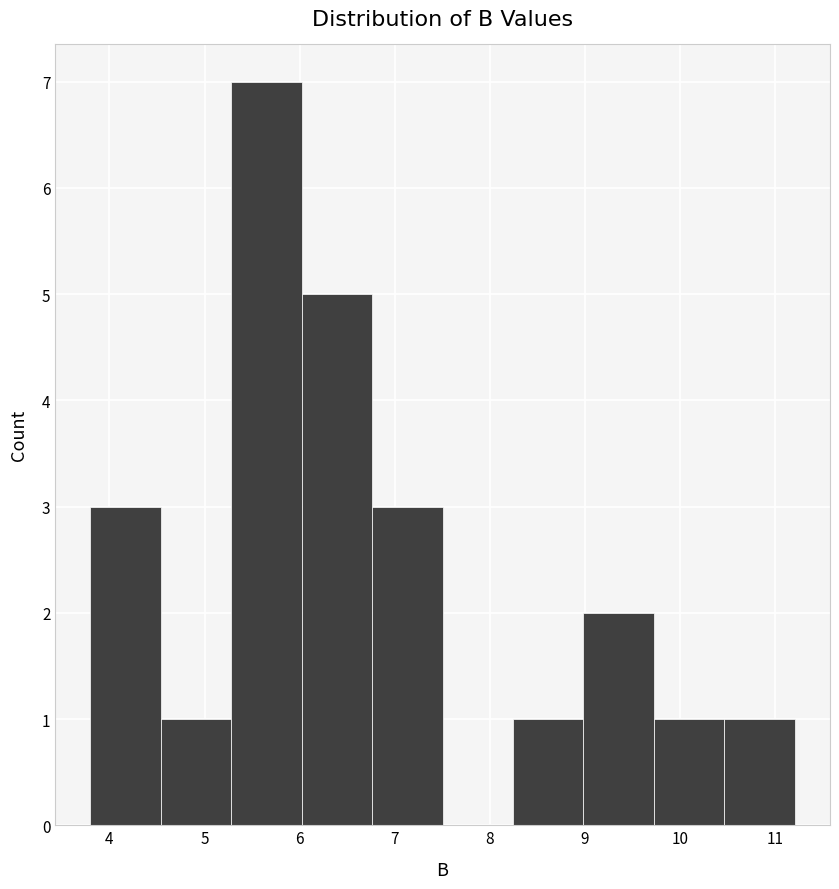

How tall is the bar that spans 3.8 to 4.5 on the x-axis? Neither the bar edges nor the heights are printed on the chart, so give them approximately, as read against the axes.

3